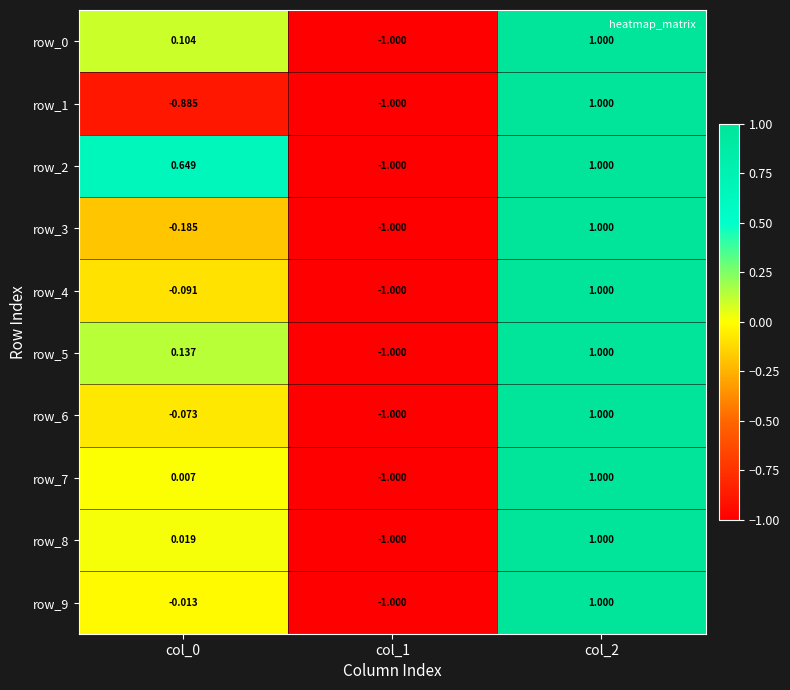

What is the difference between the maximum and minimum values in the row_6 series?

2.0